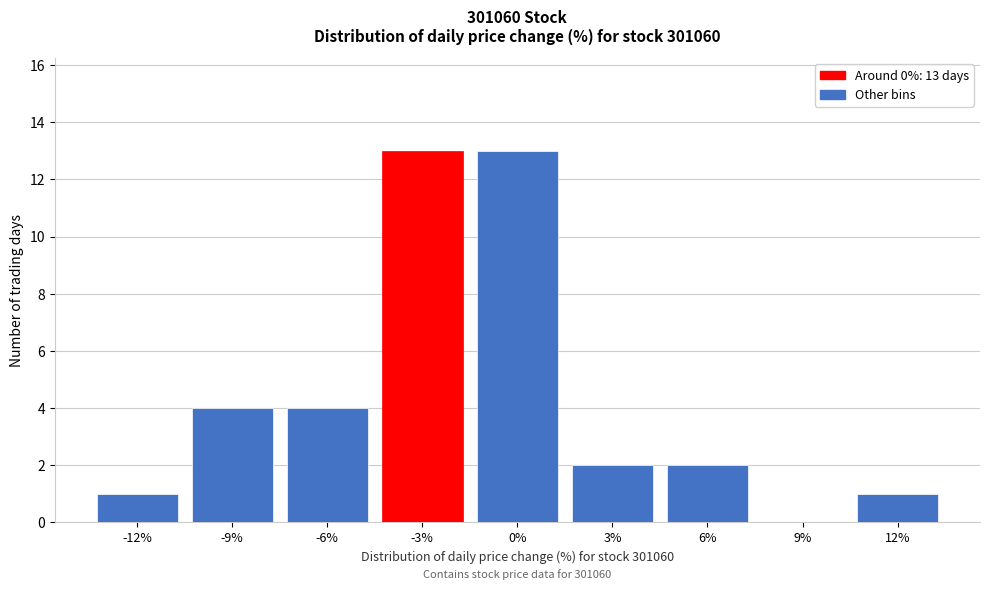

Reading left to right, transcribe all the data shown in this chart.

-12%=1	-9%=4	-6%=4	-3%=13	0%=13	3%=2	6%=2	9%=0	12%=1